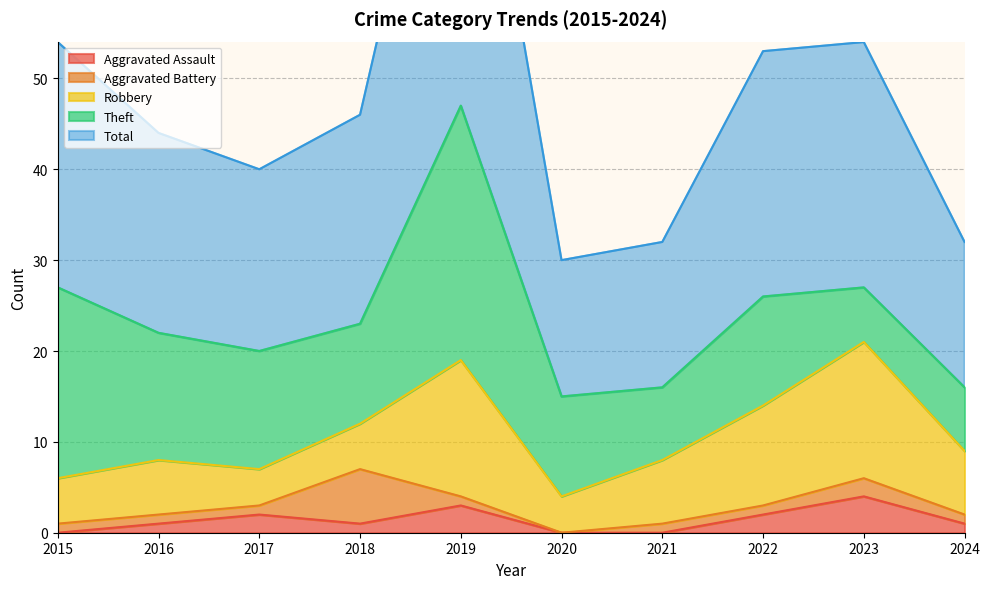

What is the maximum value shown in the chart?

47